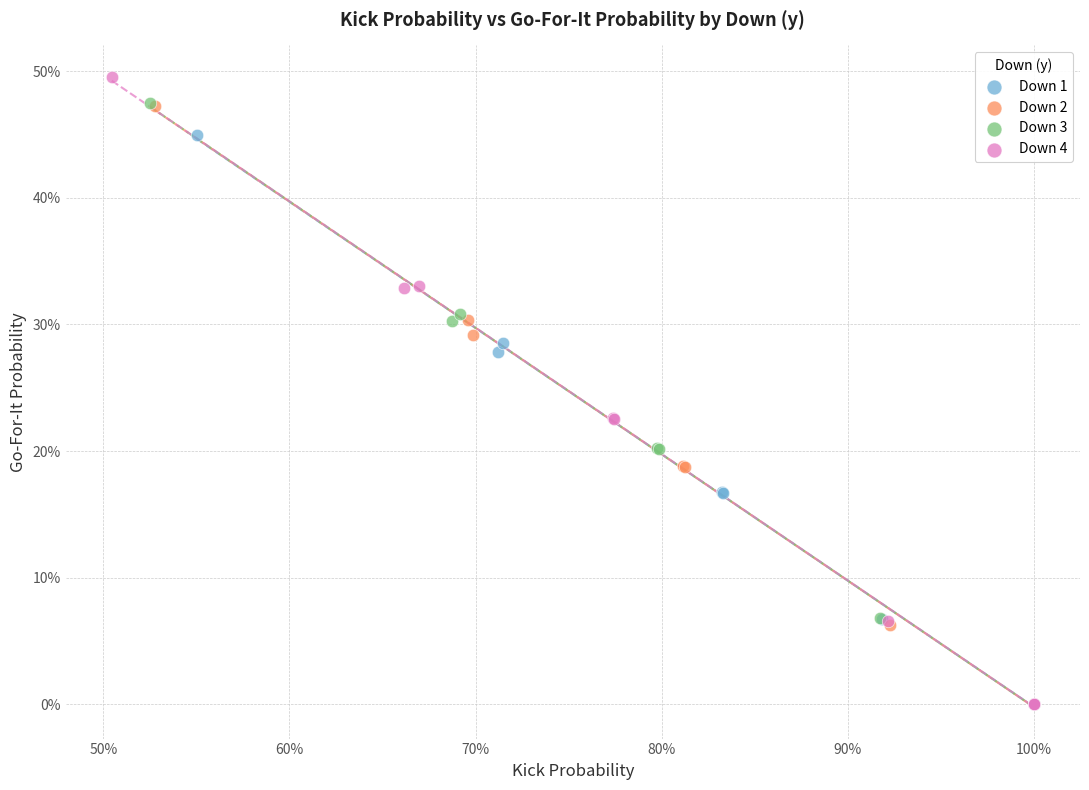

What are all the series names shown in the legend?

Down 1, Down 2, Down 3, Down 4